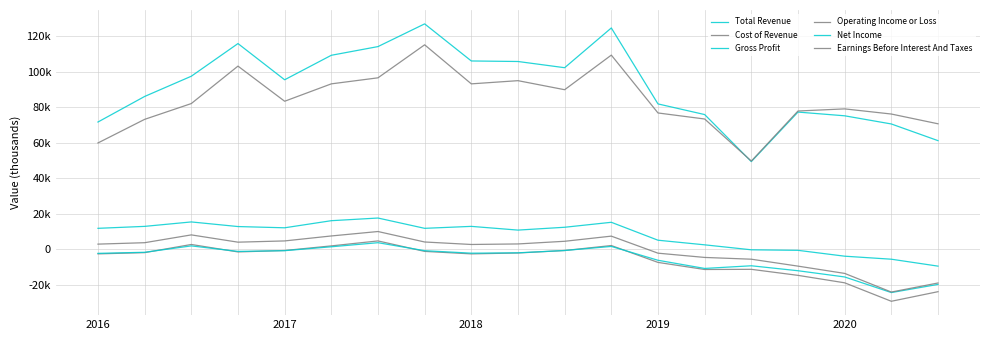

True or false: Net Income and Total Revenue cross at least once.

False